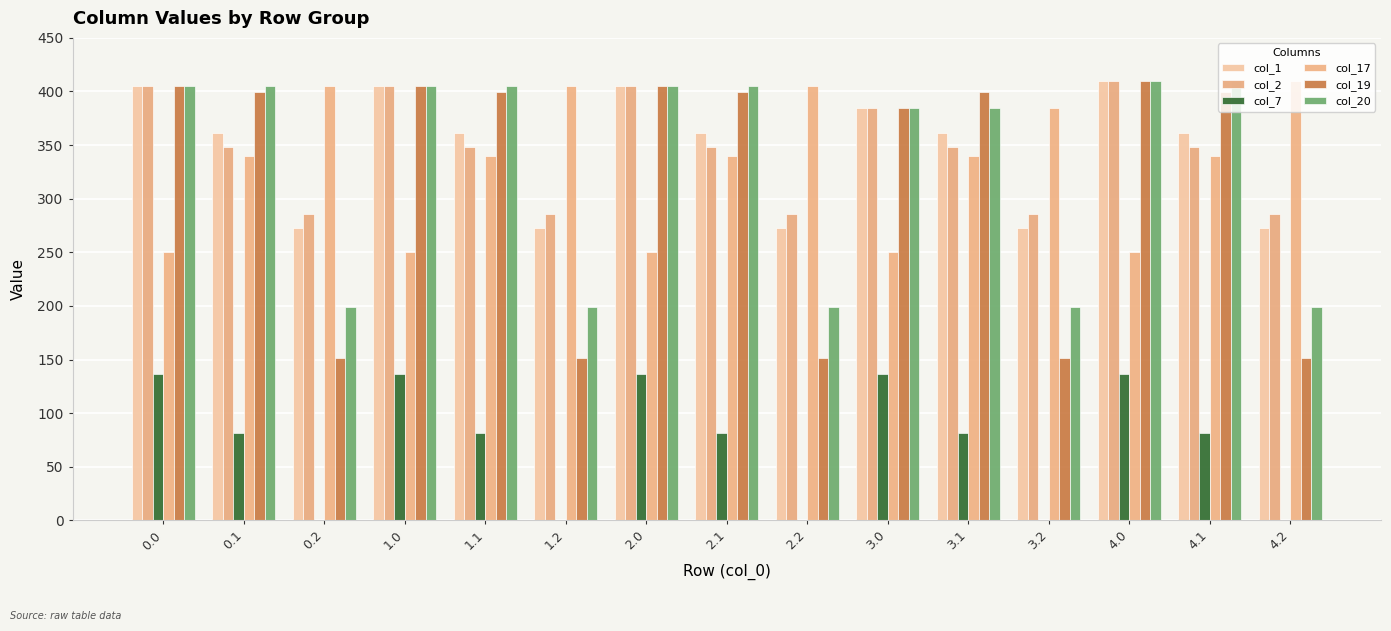

What is the value of the col_19 bar at the 1st from the left?

405.0